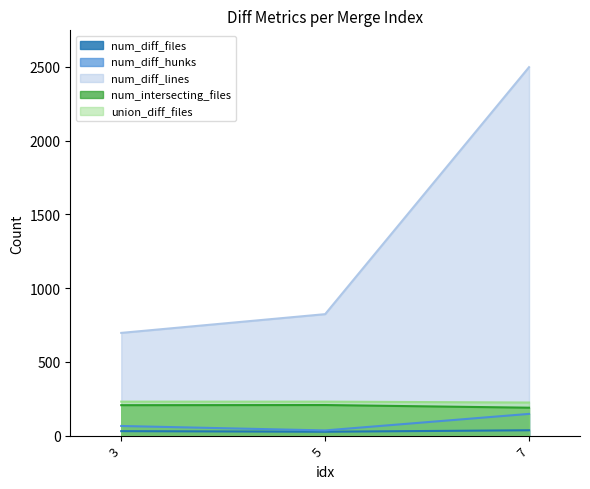

At which label does num_intersecting_files first exceed 206?

5